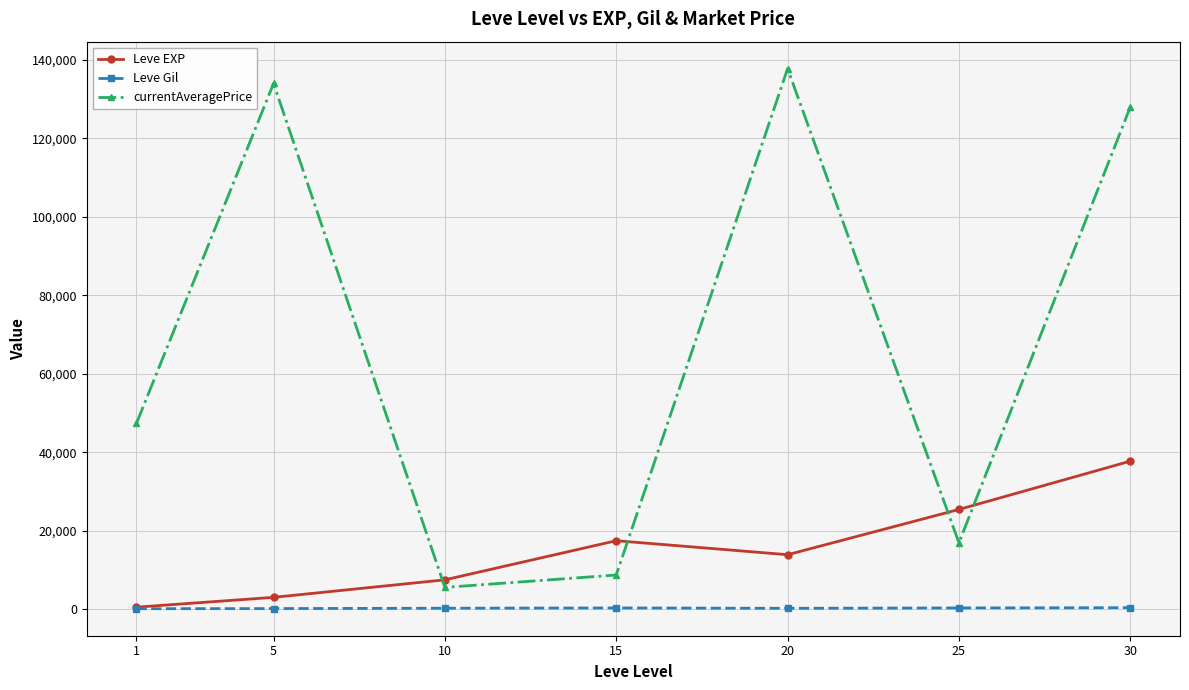

Which series changed the most between 15 and 30?

currentAveragePrice